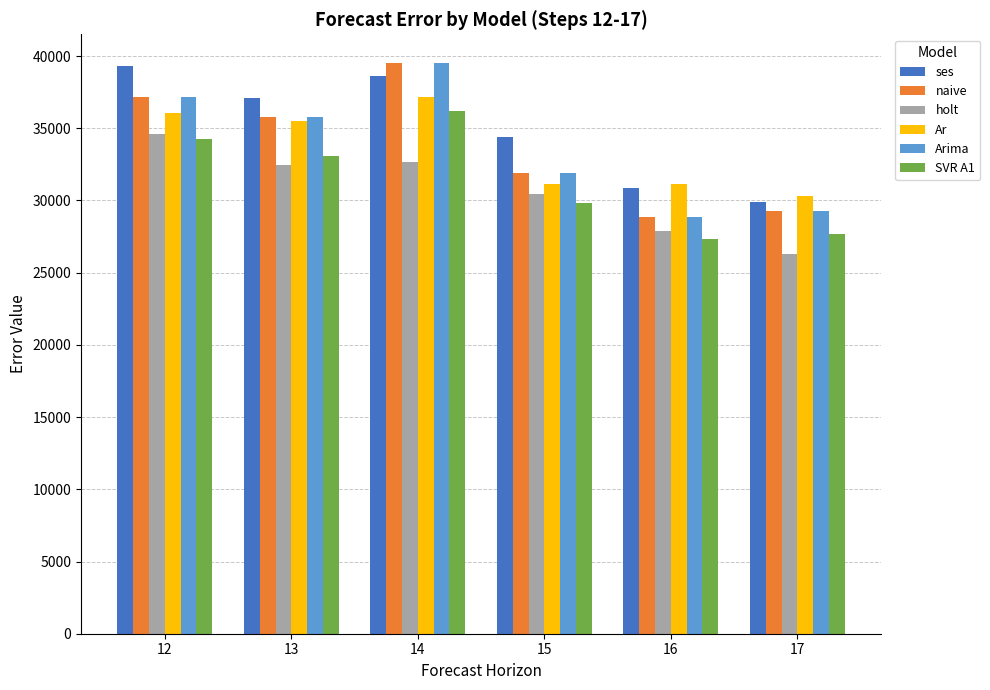

Are the bars horizontal?

No